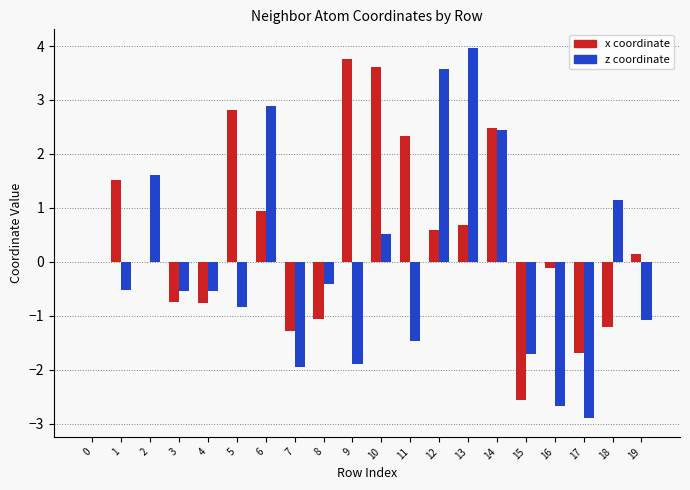

Between 1 and 8, which series saw the biggest shift?

x coordinate